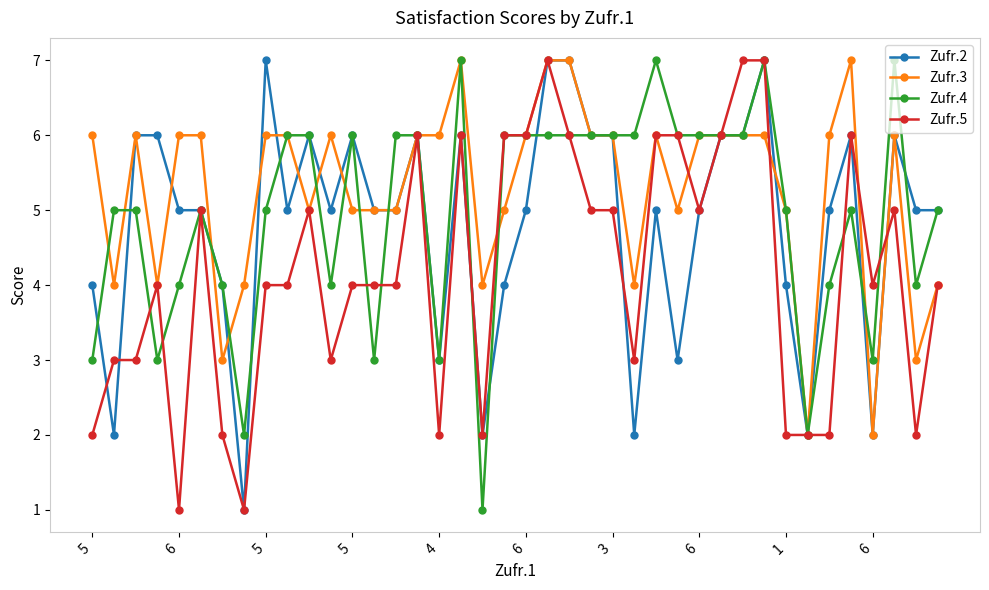

What is the greatest value displayed?

7